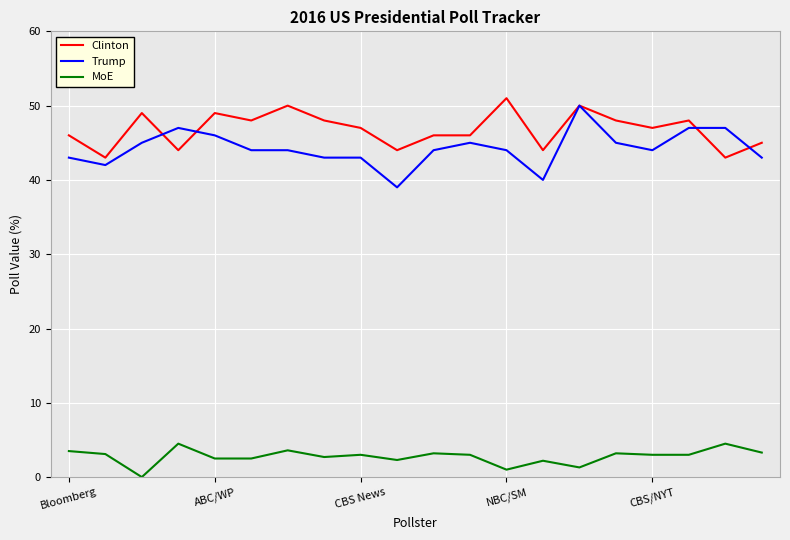

True or false: MoE and Trump intersect in this chart.

False